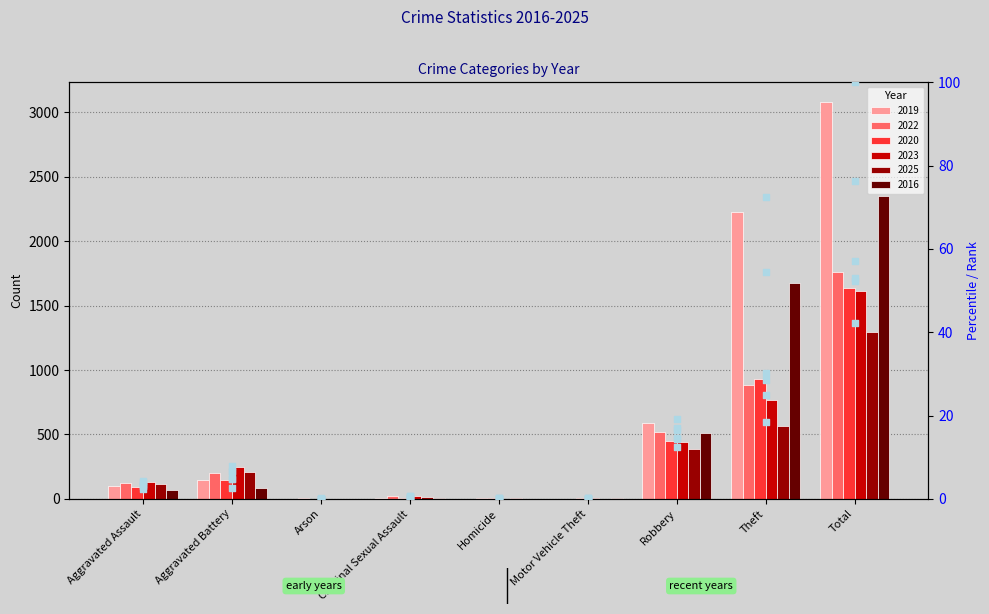

Is the value of rank 2019 at Motor Vehicle Theft greater than the value of rank 2020 at Aggravated Battery?

No